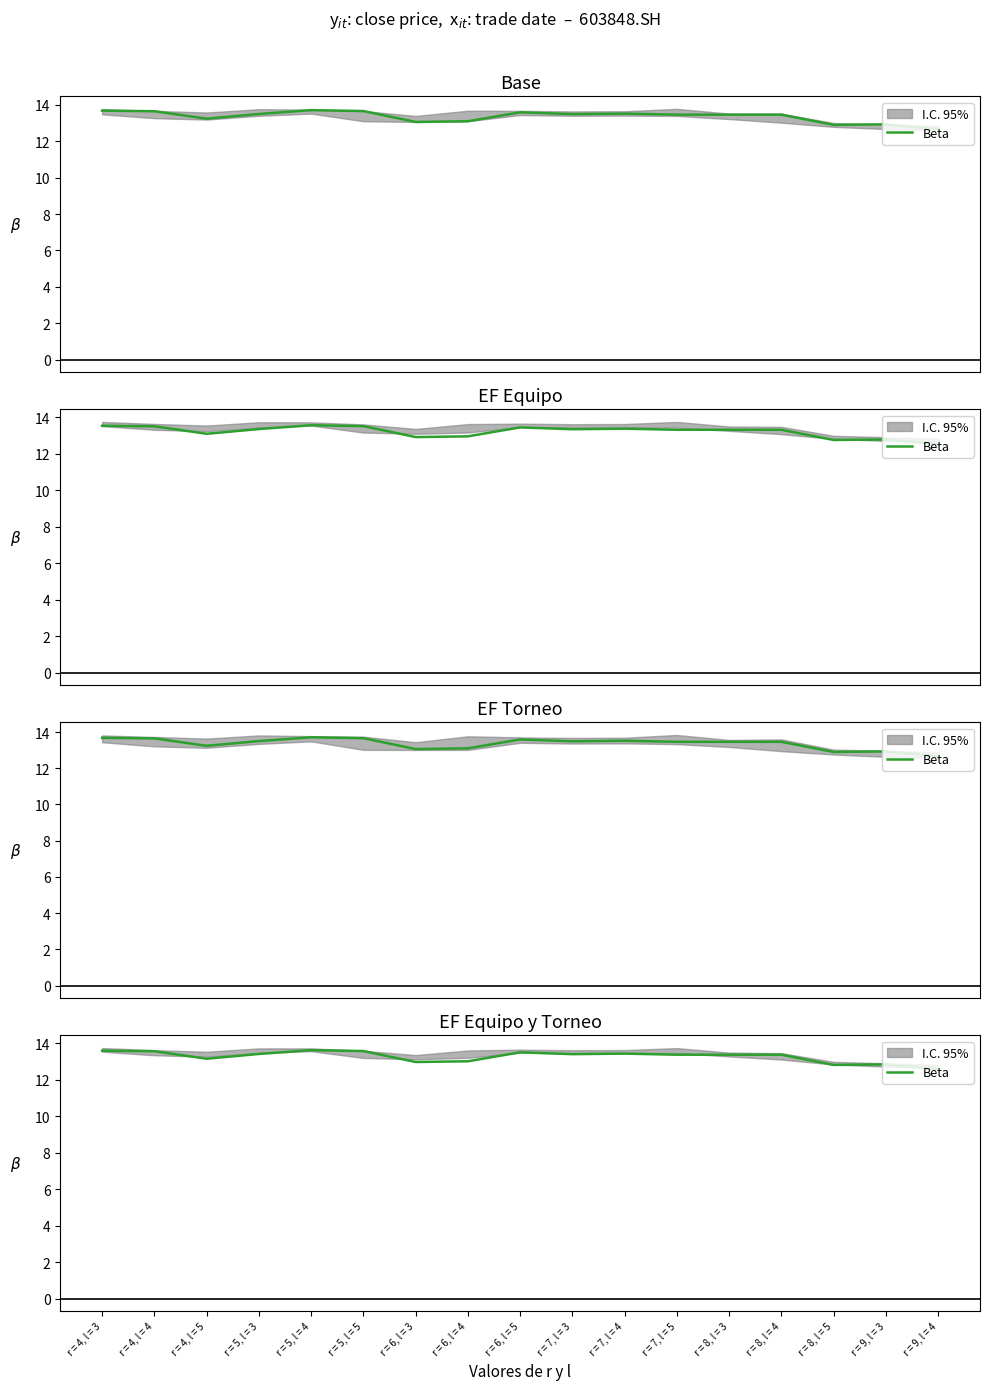

What position from the left is r = 6, l = 5?

9